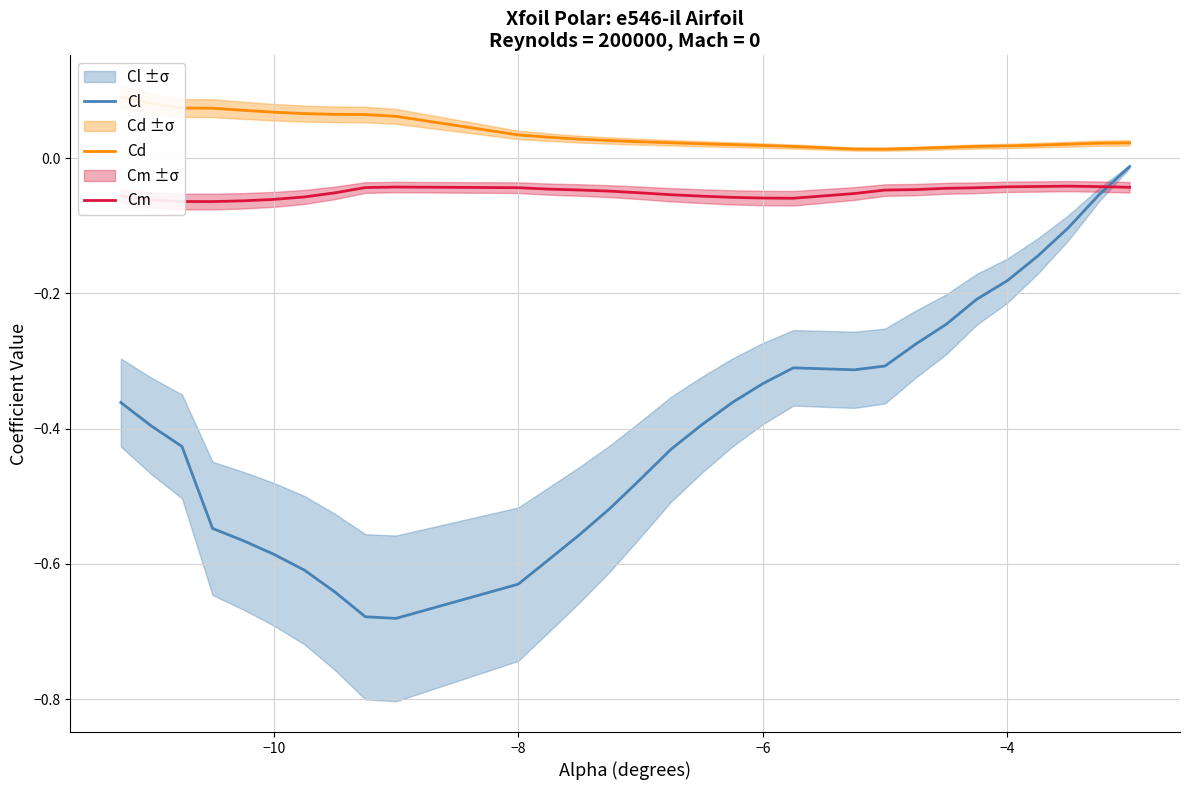

Reading left to right, list all the values displayed in this chart.

Cl: -0.4	-0.4	-0.4	-0.5	-0.6	-0.6	-0.6	-0.6	-0.7	-0.7	-0.6	-0.6	-0.6	-0.5	-0.5	-0.4	-0.4	-0.4	-0.3	-0.3	-0.3	-0.3	-0.3	-0.2	-0.2	-0.2	-0.1	-0.1	-0.1	-0.0
Cd: 0.1	0.1	0.1	0.1	0.1	0.1	0.1	0.1	0.1	0.1	0.0	0.0	0.0	0.0	0.0	0.0	0.0	0.0	0.0	0.0	0.0	0.0	0.0	0.0	0.0	0.0	0.0	0.0	0.0	0.0
Cm: -0.1	-0.1	-0.1	-0.1	-0.1	-0.1	-0.1	-0.1	-0.0	-0.0	-0.0	-0.0	-0.0	-0.0	-0.1	-0.1	-0.1	-0.1	-0.1	-0.1	-0.1	-0.0	-0.0	-0.0	-0.0	-0.0	-0.0	-0.0	-0.0	-0.0